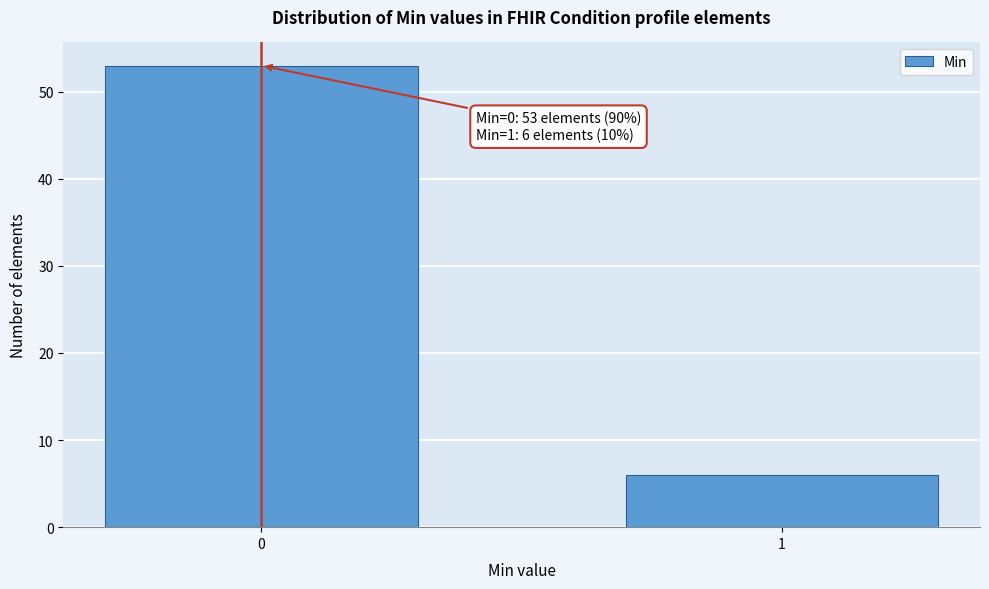

Reading left to right, extract all data points from this chart.

0=53	1=6